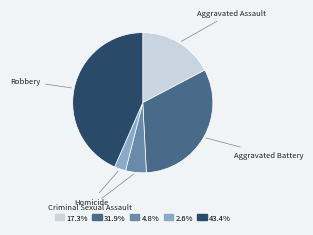

How many slices are in this pie chart?

5